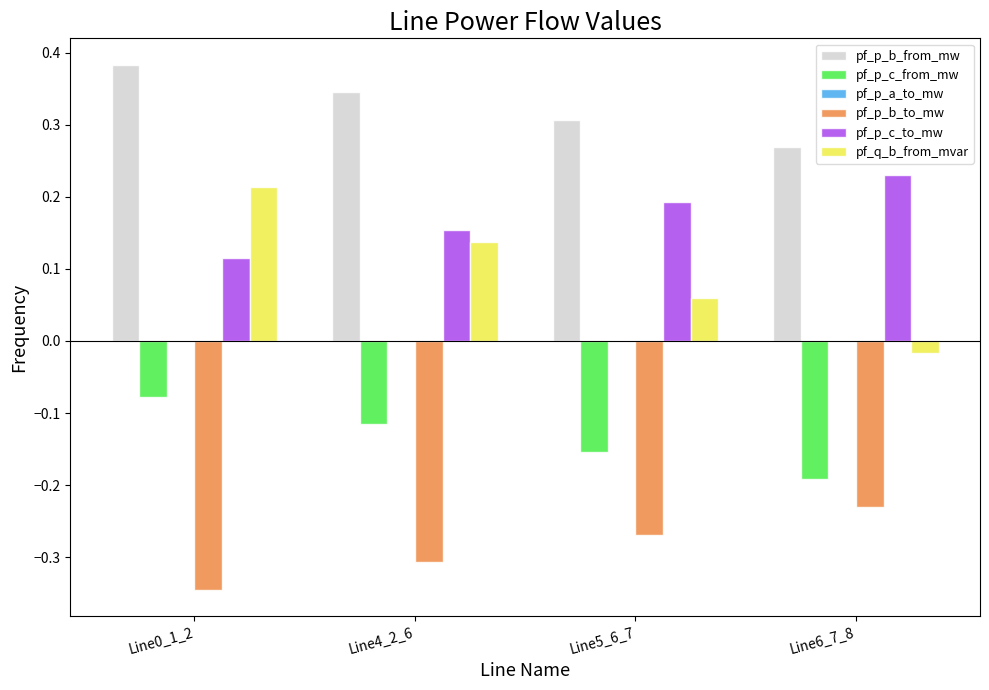

At which label is pf_q_b_from_mvar closest to 0?

Line6_7_8